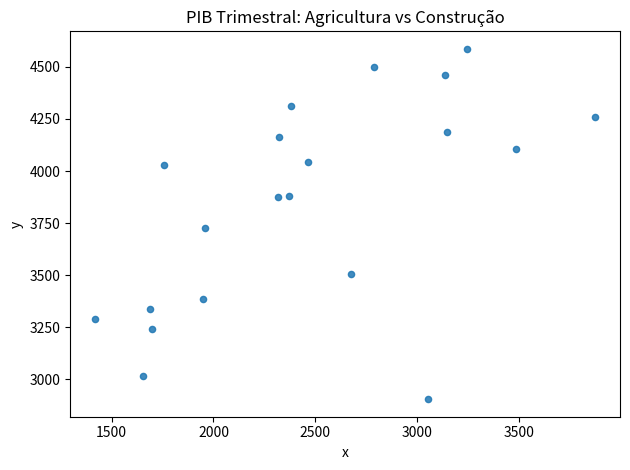

What Y value in the scatter plot is closest to 3745?

3724.1